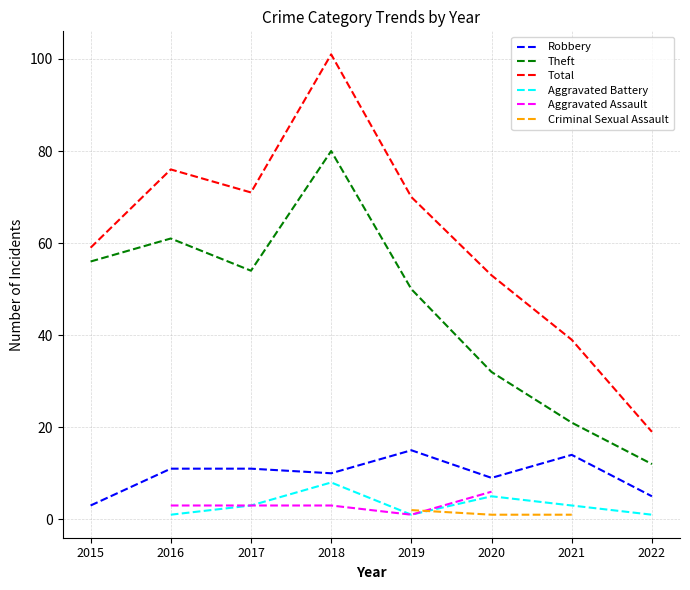

True or false: Aggravated Assault has a value of 1.5 at 2016.

False